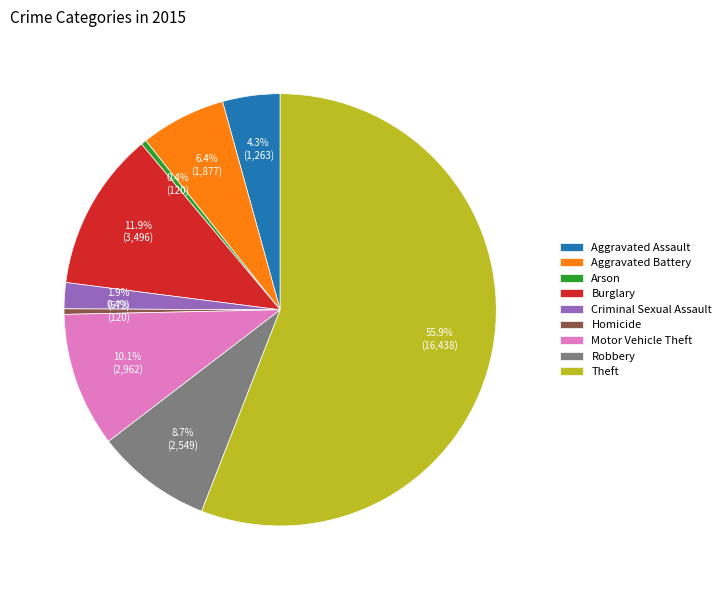

What percentage do Homicide and Robbery together represent?

9.1%